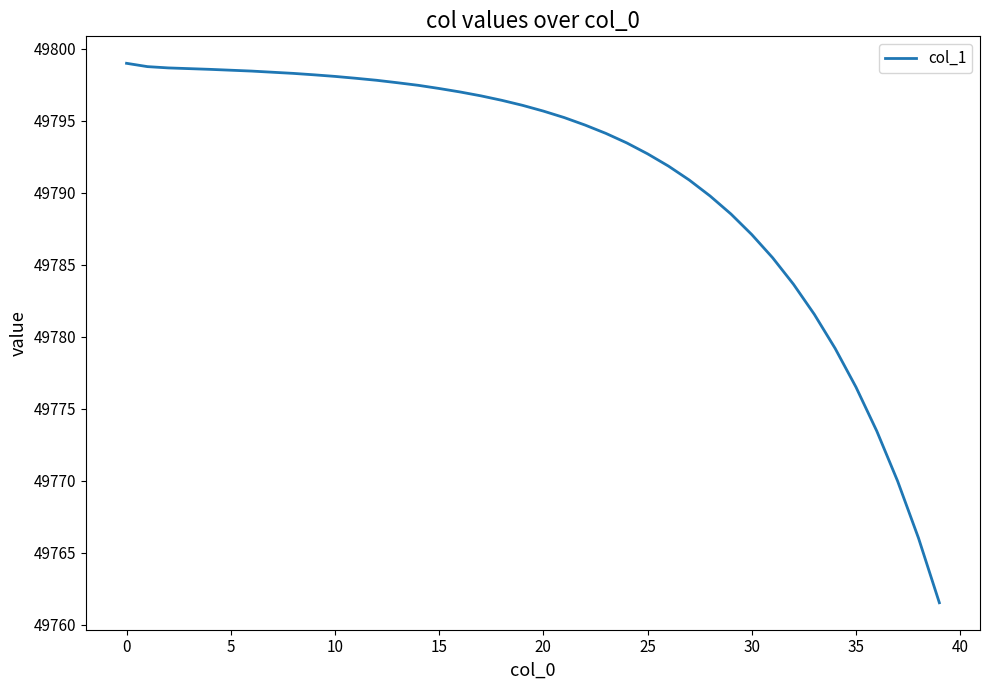

How many values exceed 49796?

20